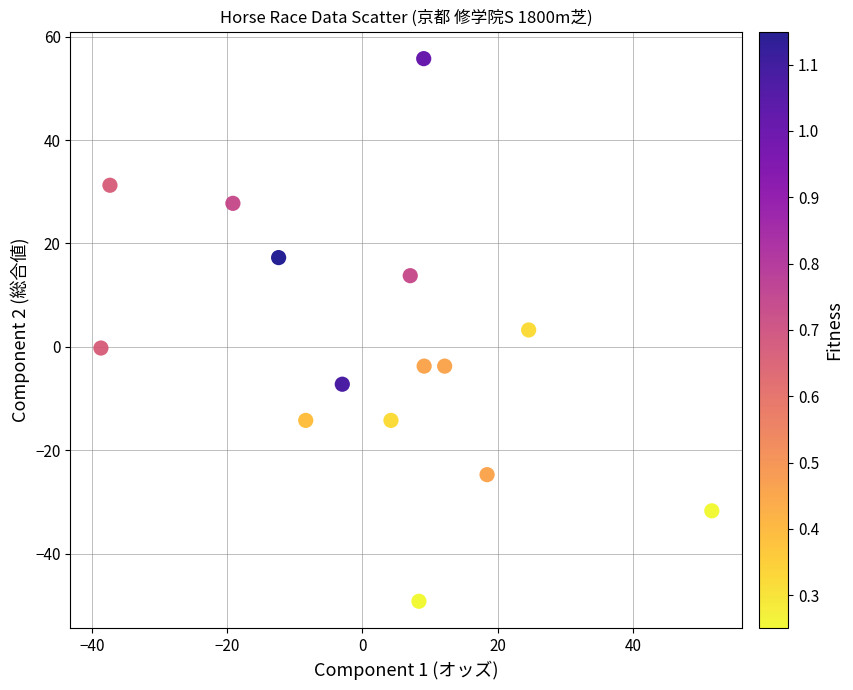

What is the range of X values (max minus min)?

90.4